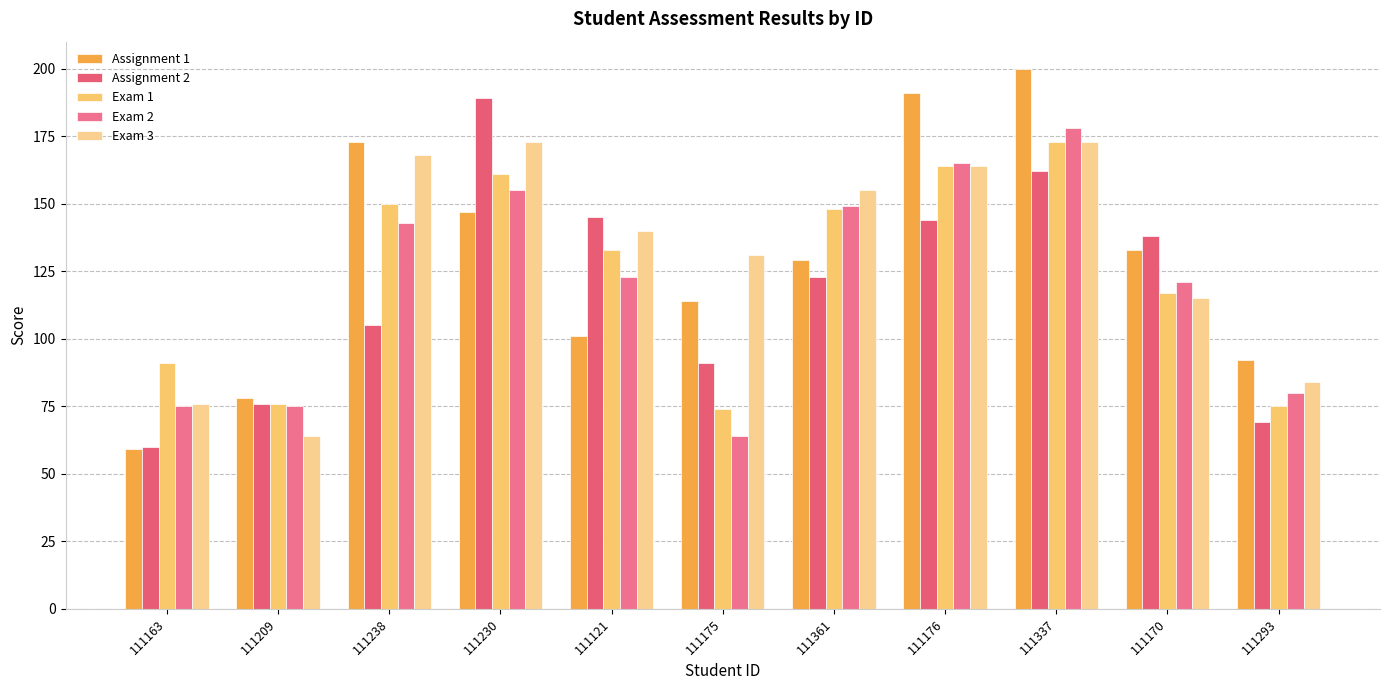

Is it true that Assignment 1 equals 274 at 111176?

False